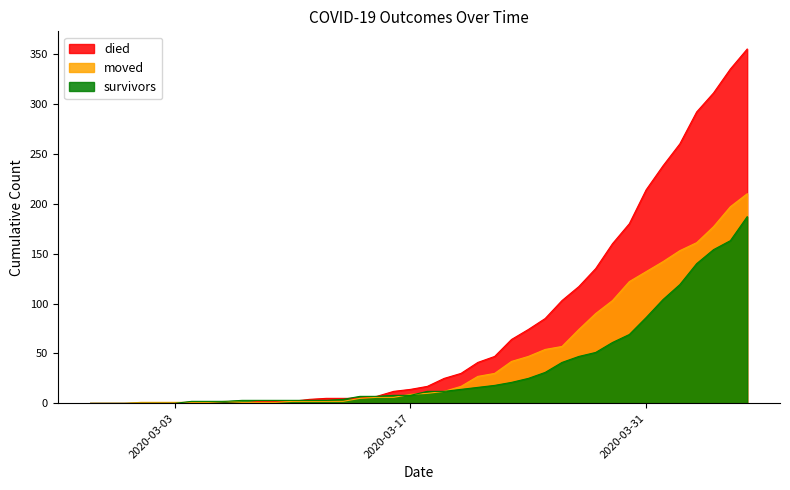

Between 2020-03-01 and 2020-04-04, which is larger?

2020-04-04